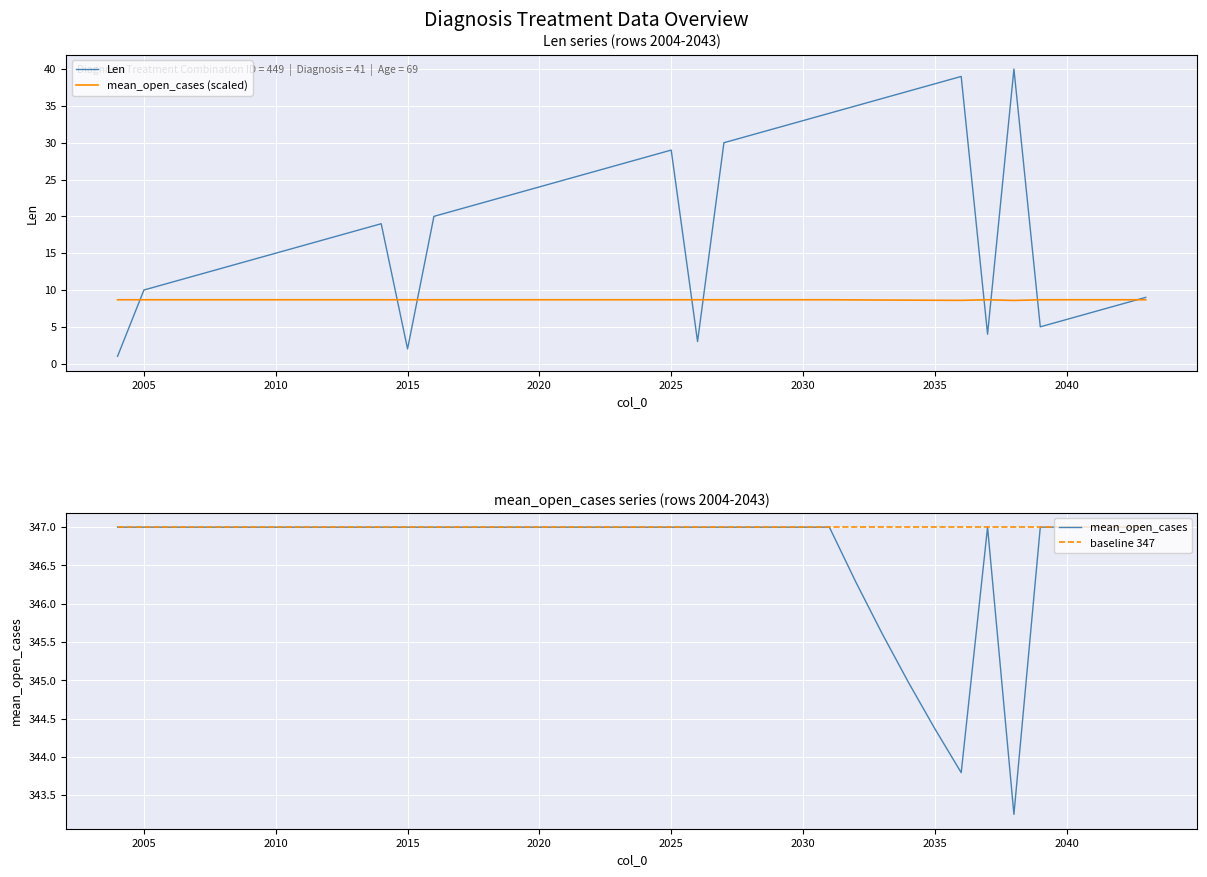

Is it true that mean_open_cases (scaled) equals 8.7 at 2040?

True